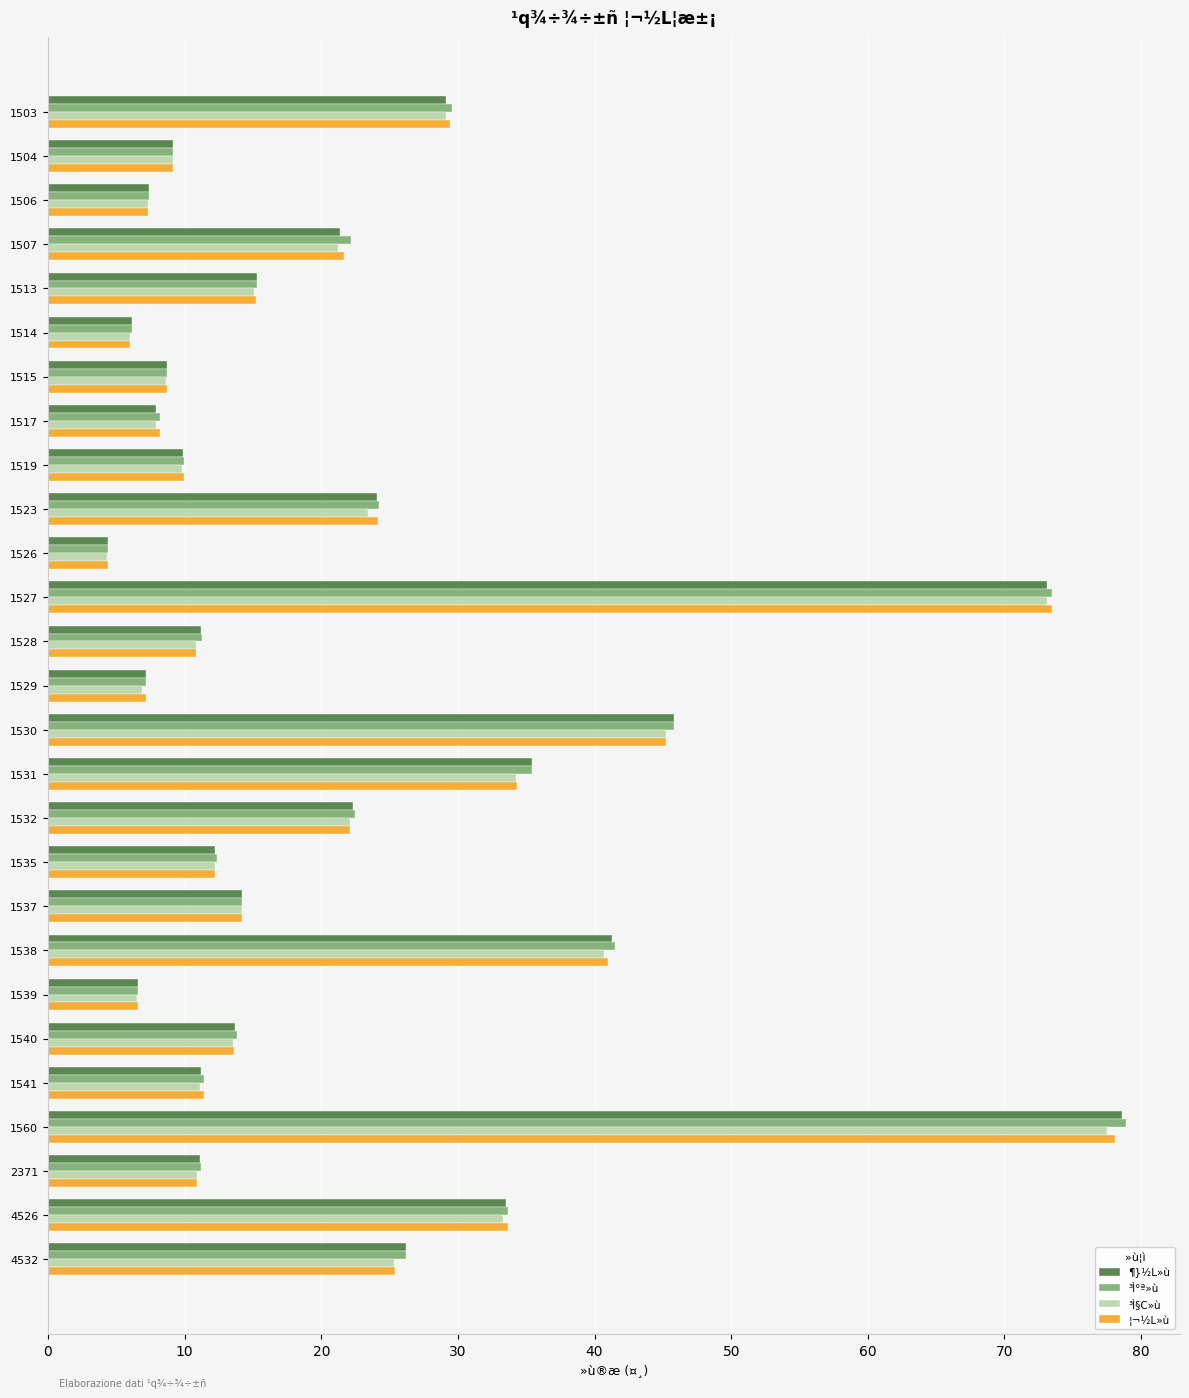

Which series has the largest range (max minus min)?

³Ì°ª»ù